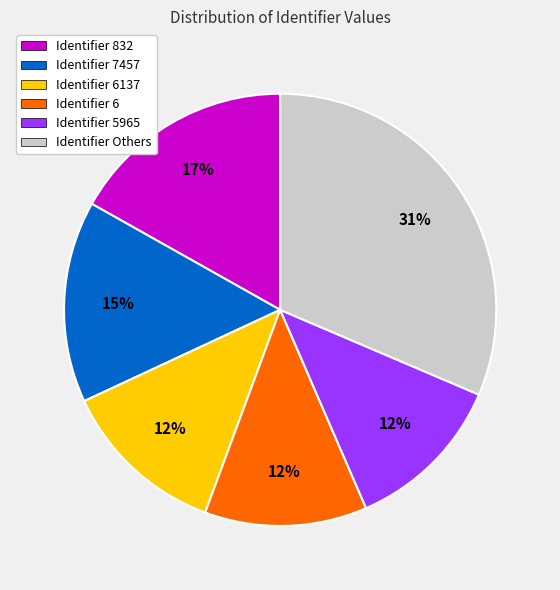

Does any single category account for the majority?

No